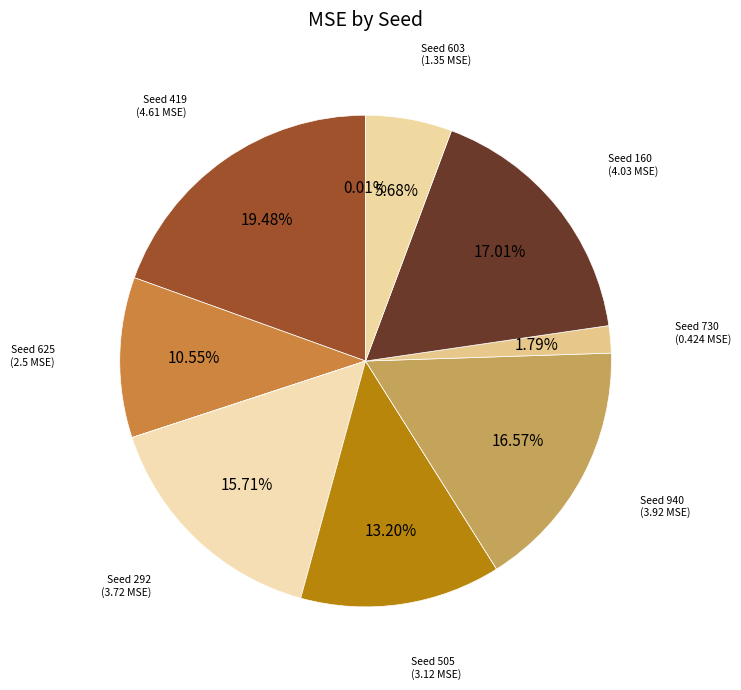

Count the number of slices in the pie.

12